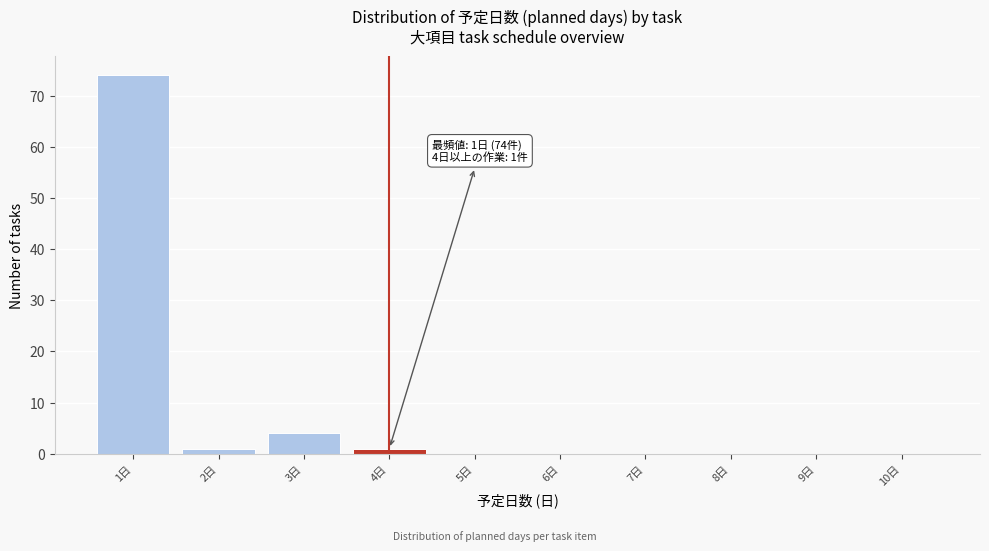

Reading left to right, transcribe all the data shown in this chart.

1日=74	2日=1	3日=4	4日=1	5日=0	6日=0	7日=0	8日=0	9日=0	10日=0